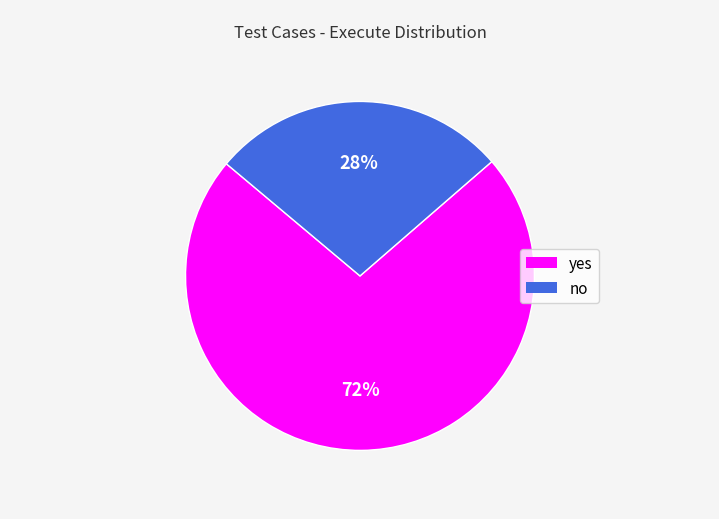

Which has a higher value, no or yes?

yes